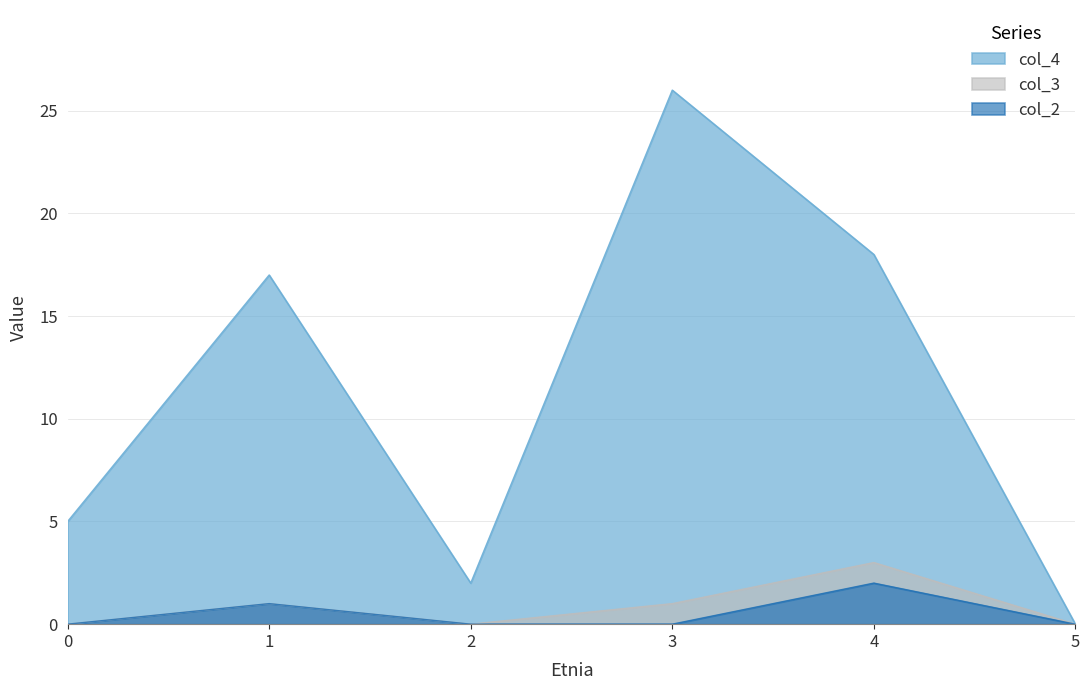

Rank the categories by col_3 value from lowest to highest.

0, 2, 5, 1, 3, 4